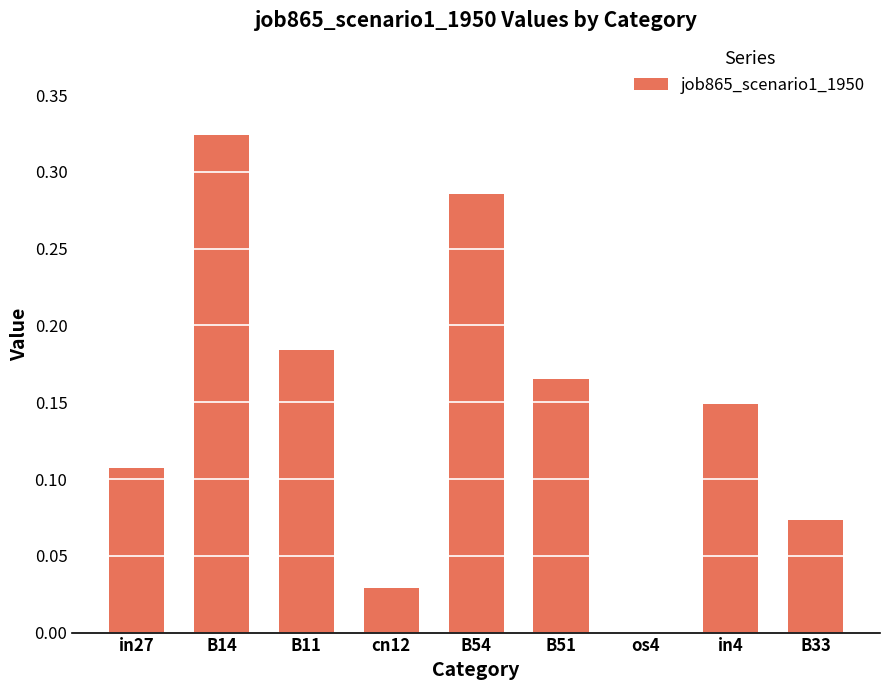

At which category does the chart reach its peak across all series?

B14